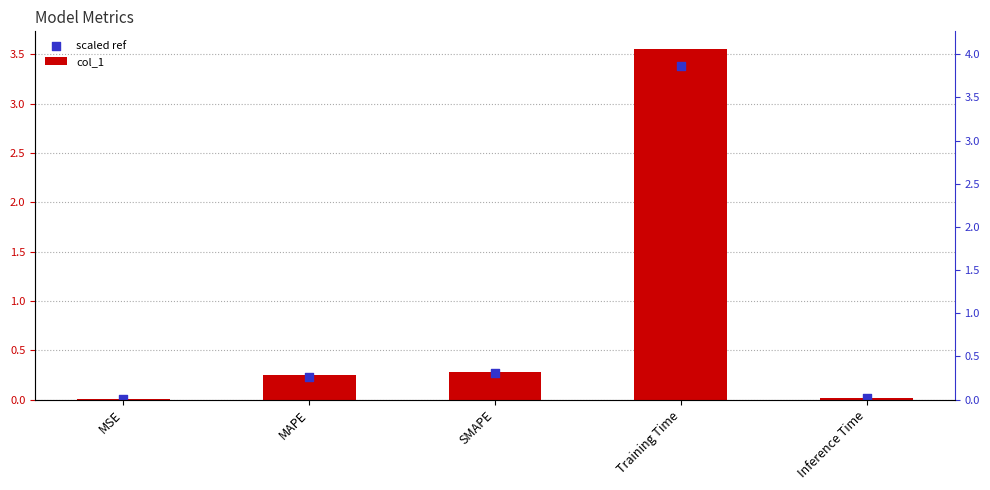

Which series reaches the minimum Y coordinate?

scaled ref